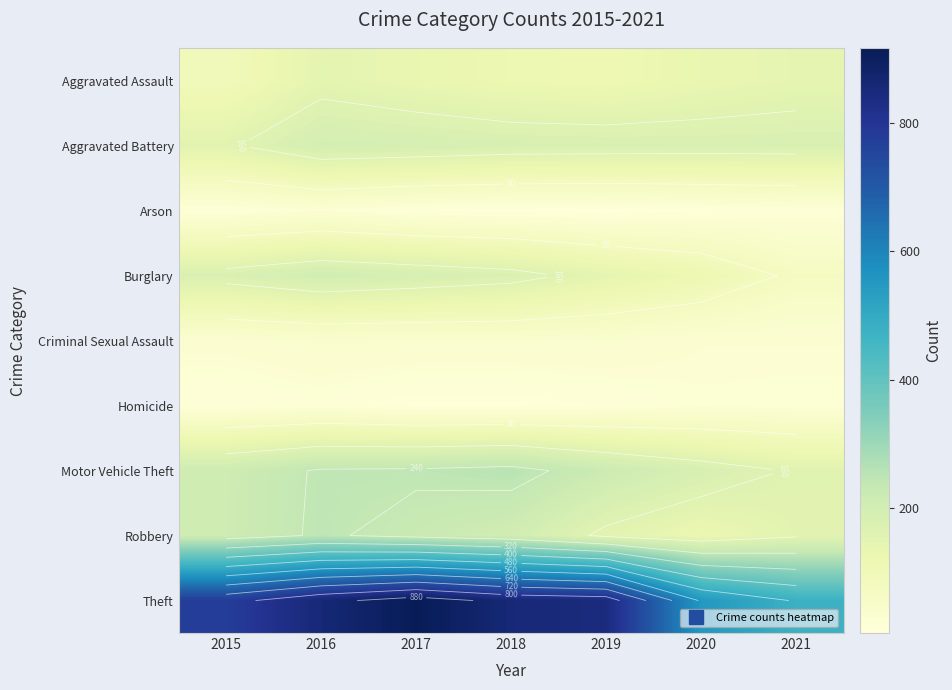

Is it true that Criminal Sexual Assault equals 38 at 2018?

True